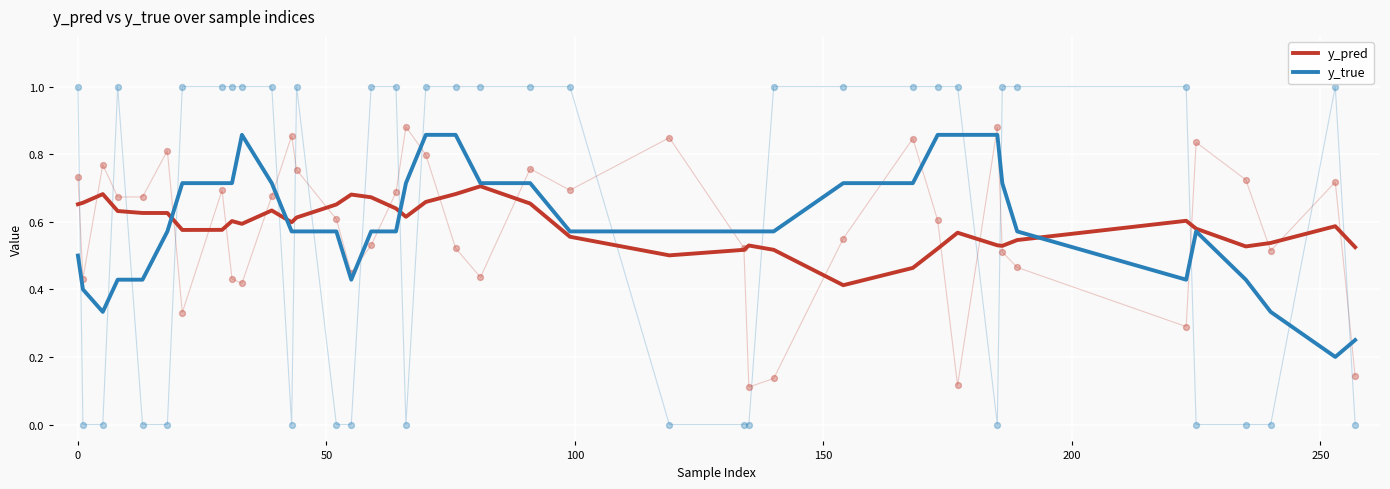

Is the value of y_pred at 28 greater than the value of y_true at 37?

Yes